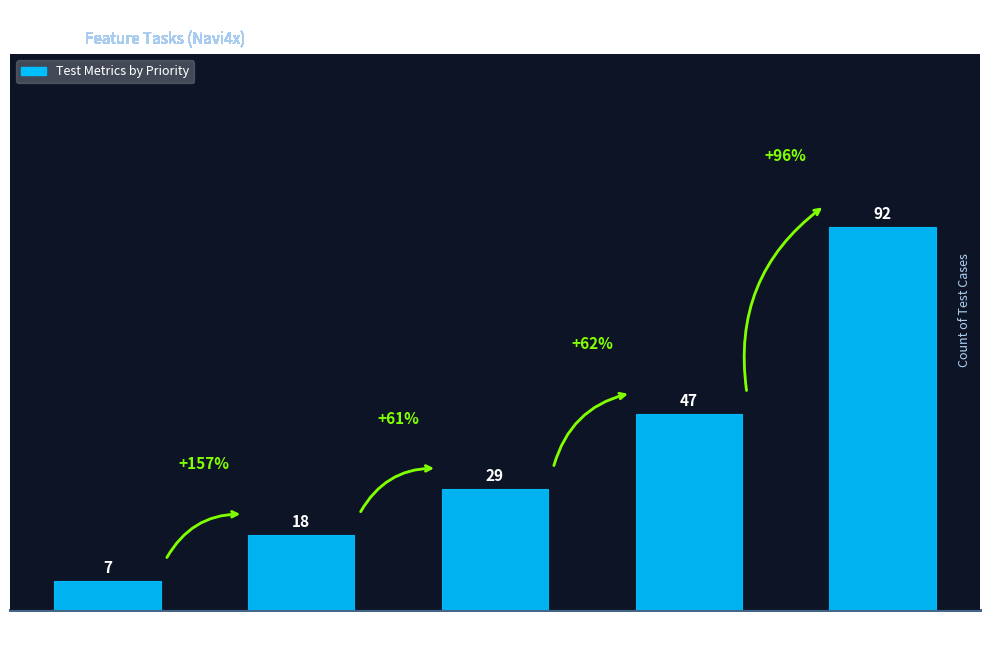

Reading left to right, list all the values displayed in this chart.

P2
Planned Pre-Si=7	P2
# Written=18	P2
Total Run.1=29	P1
Planned Pre-Si=47	P1
# Written=92